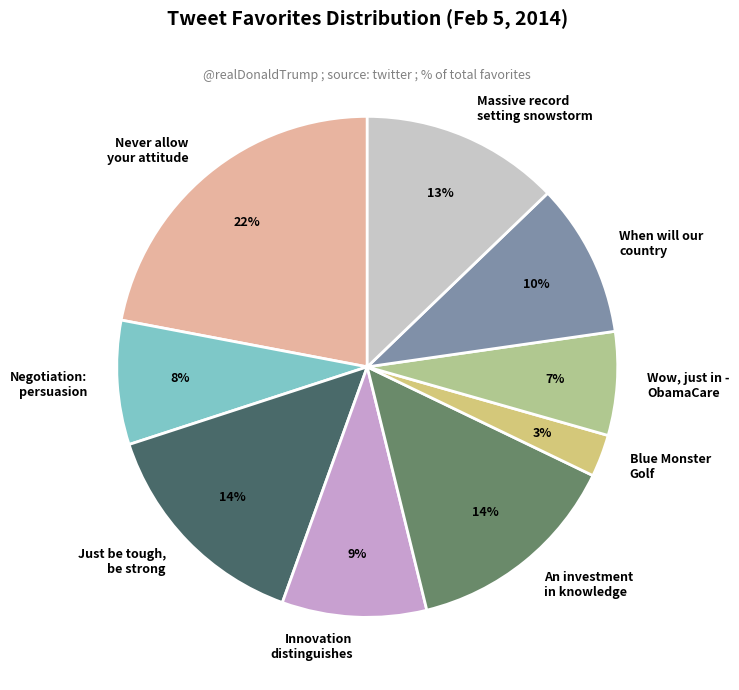

To the nearest percent, what is the average slice percentage?

11%